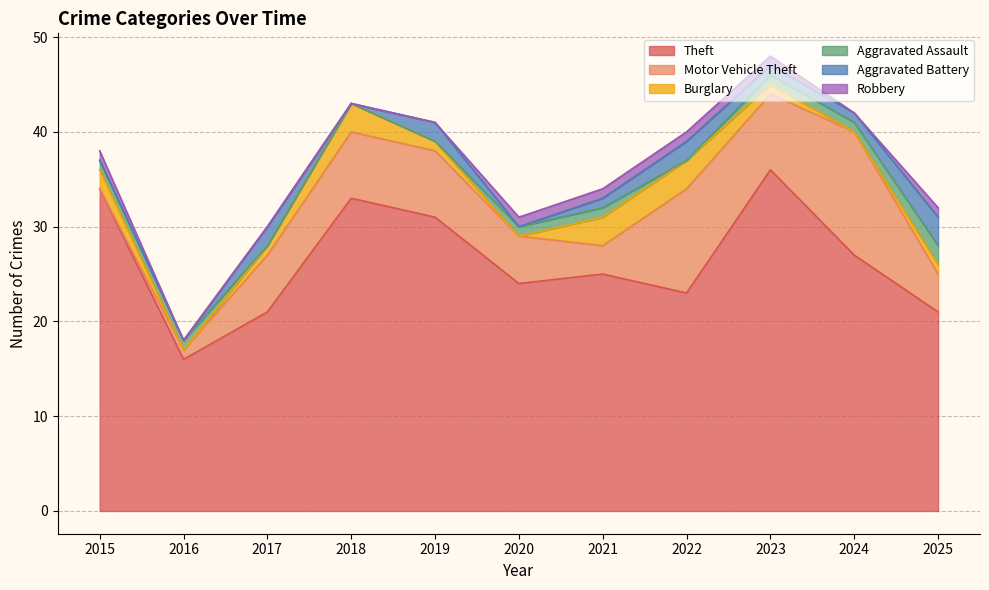

What is the total value across all series at 2025?

32